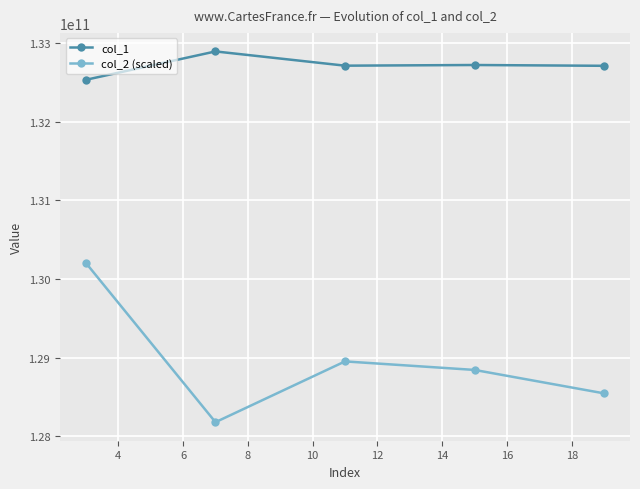

Which series has the largest range (max minus min)?

col_2 (scaled)